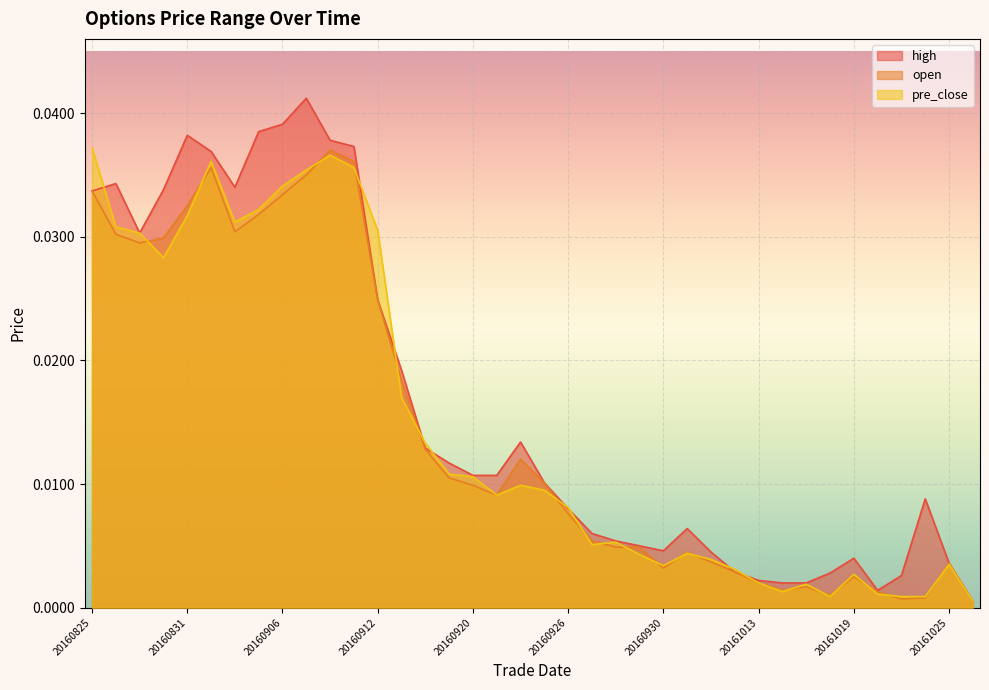

Rank the series by their maximum value, from highest to lowest.

high, pre_close, open